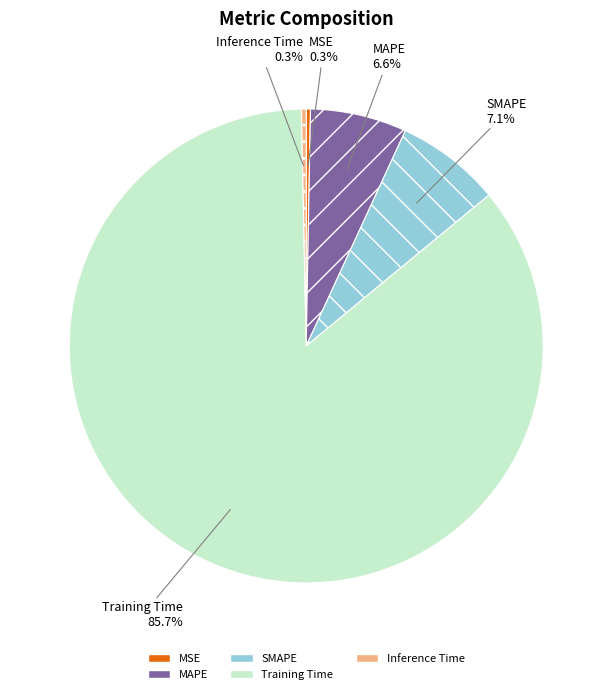

Which has a higher value, SMAPE or MAPE?

SMAPE